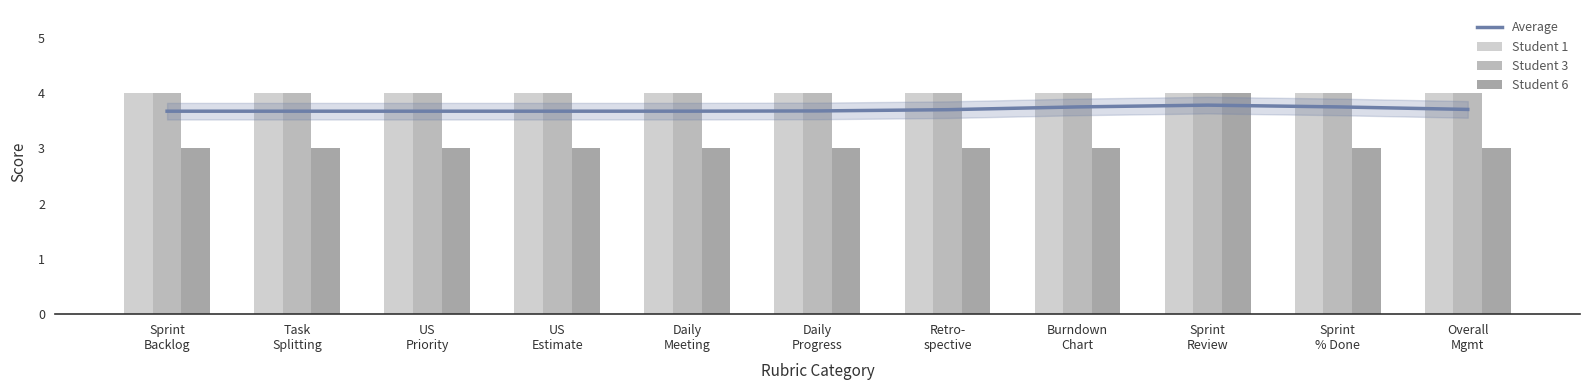

Where is Student 1 nearest to the value 4?

Sprint
Backlog